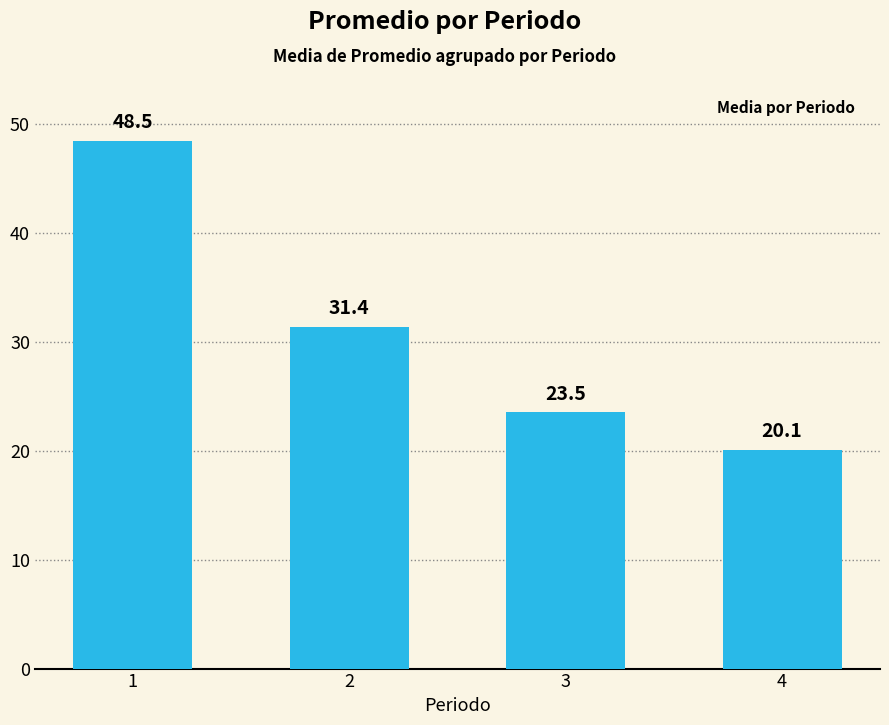

List the labels in order of value, largest first.

1, 2, 3, 4